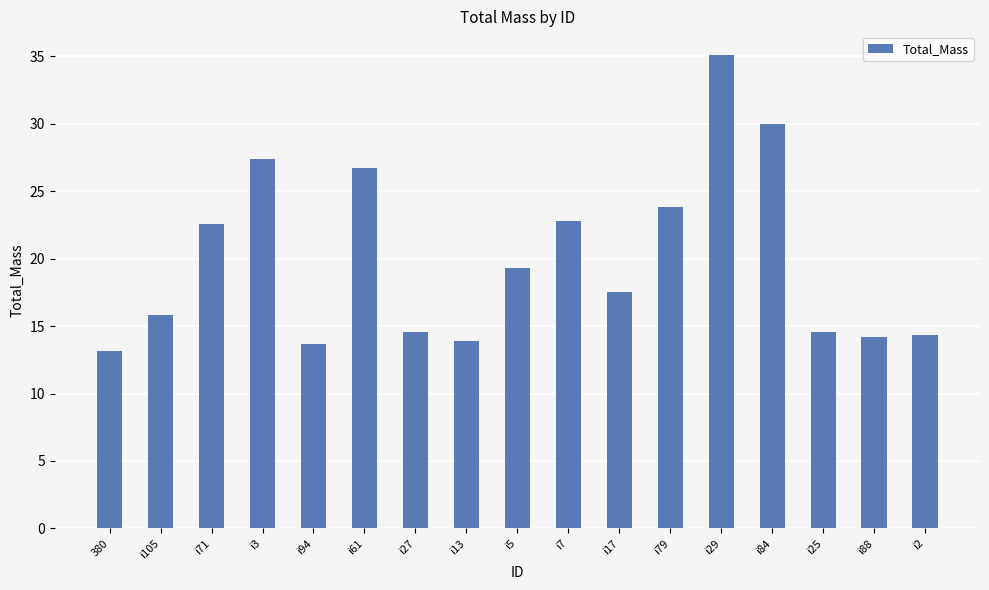

Count the number of values greater than 17.

9